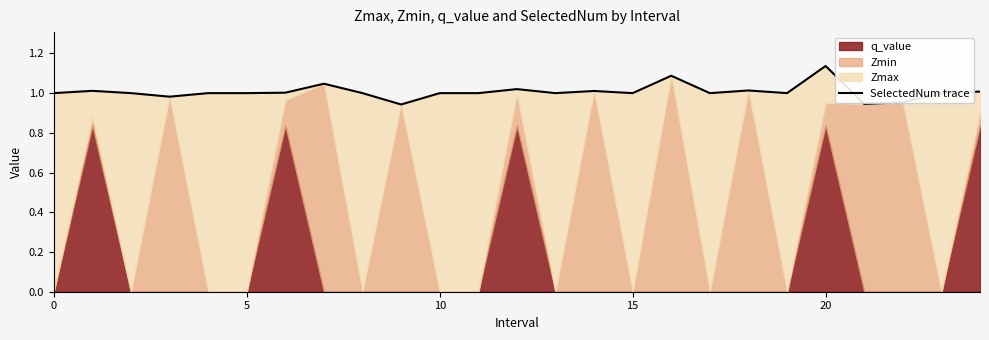

How many points are lower than both their immediate neighbors (excluding endpoints)?

7